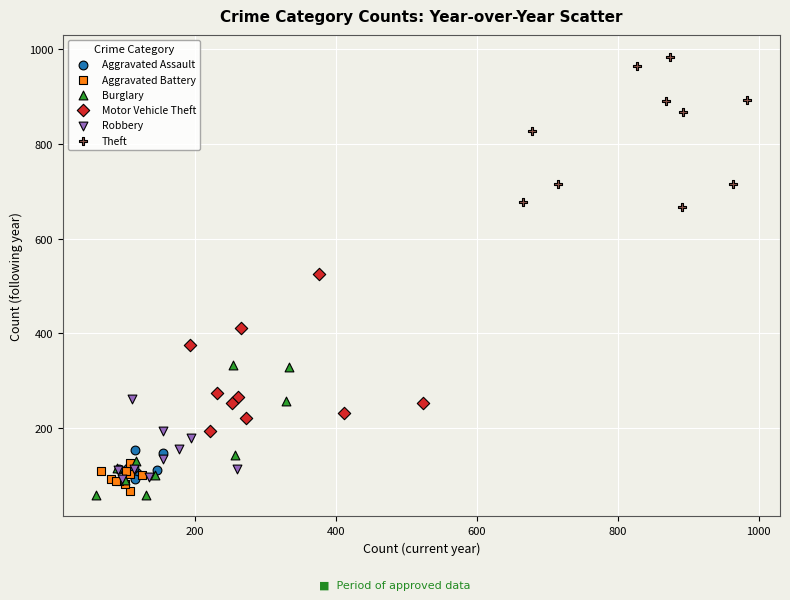

Which series reaches the maximum Y coordinate?

Theft